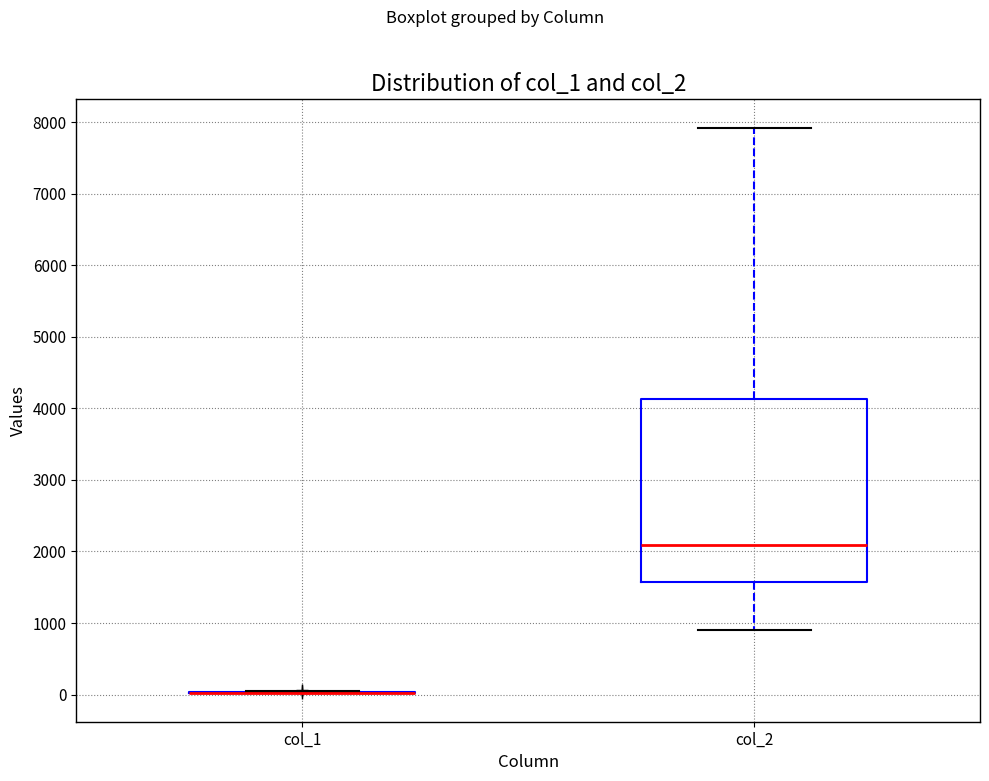

Where does the lower whisker of the box for col_2 end on the y-axis? The values are not printed on the chart, so give them approximately, as read against the axis.

900